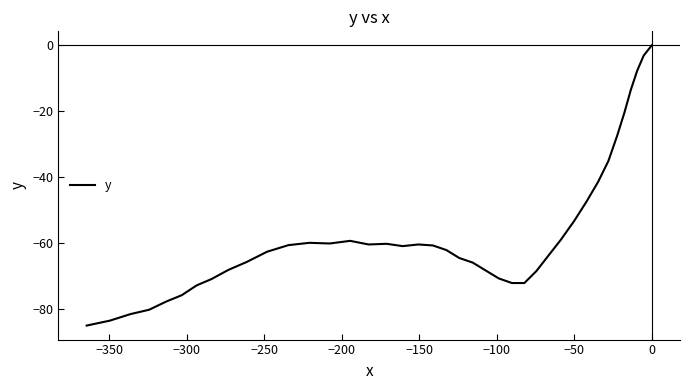

Is this an area chart (filled region under the line)?

No